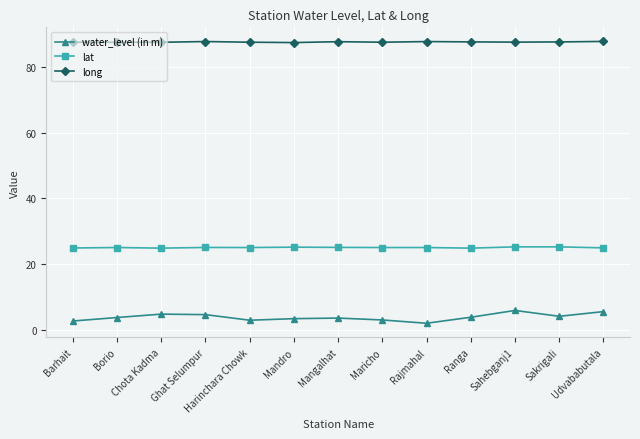

Which series changed the most between Mangalhat and Udvababutala?

water_level (in m)